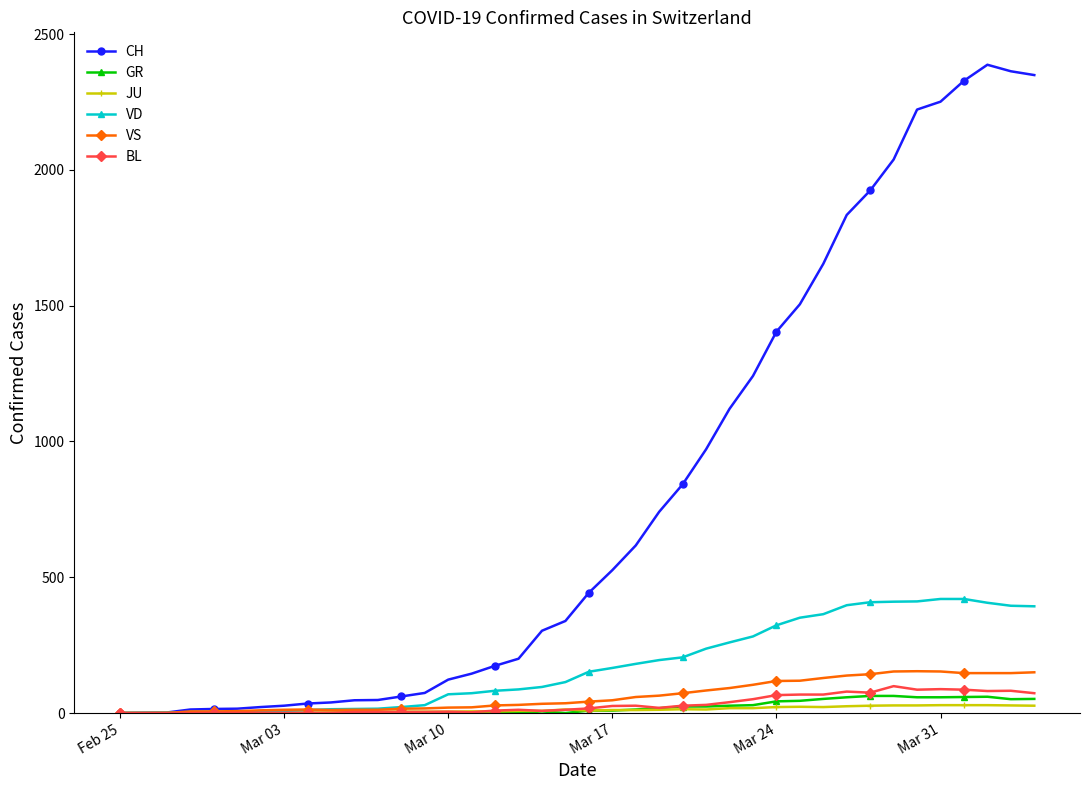

How many lines are shown in the chart?

6